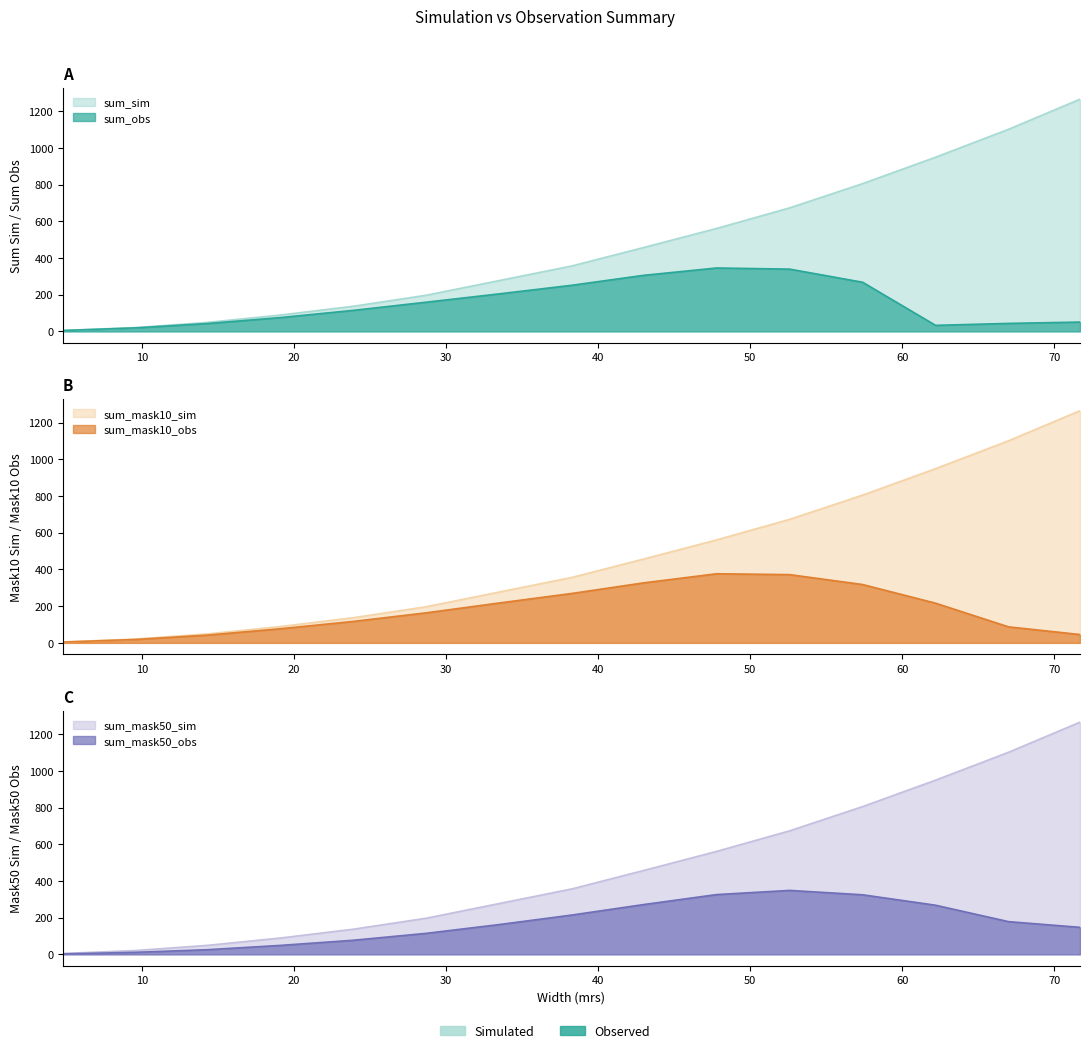

At which label does sum_mask50_sim first exceed 357?

43.0